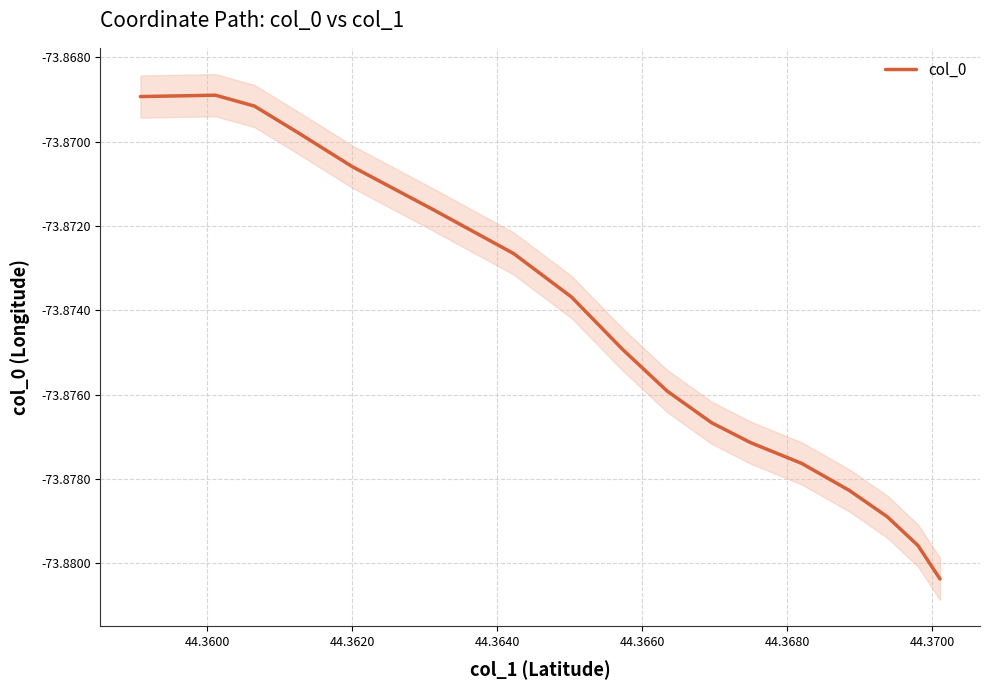

What is the greatest value displayed?

-73.9